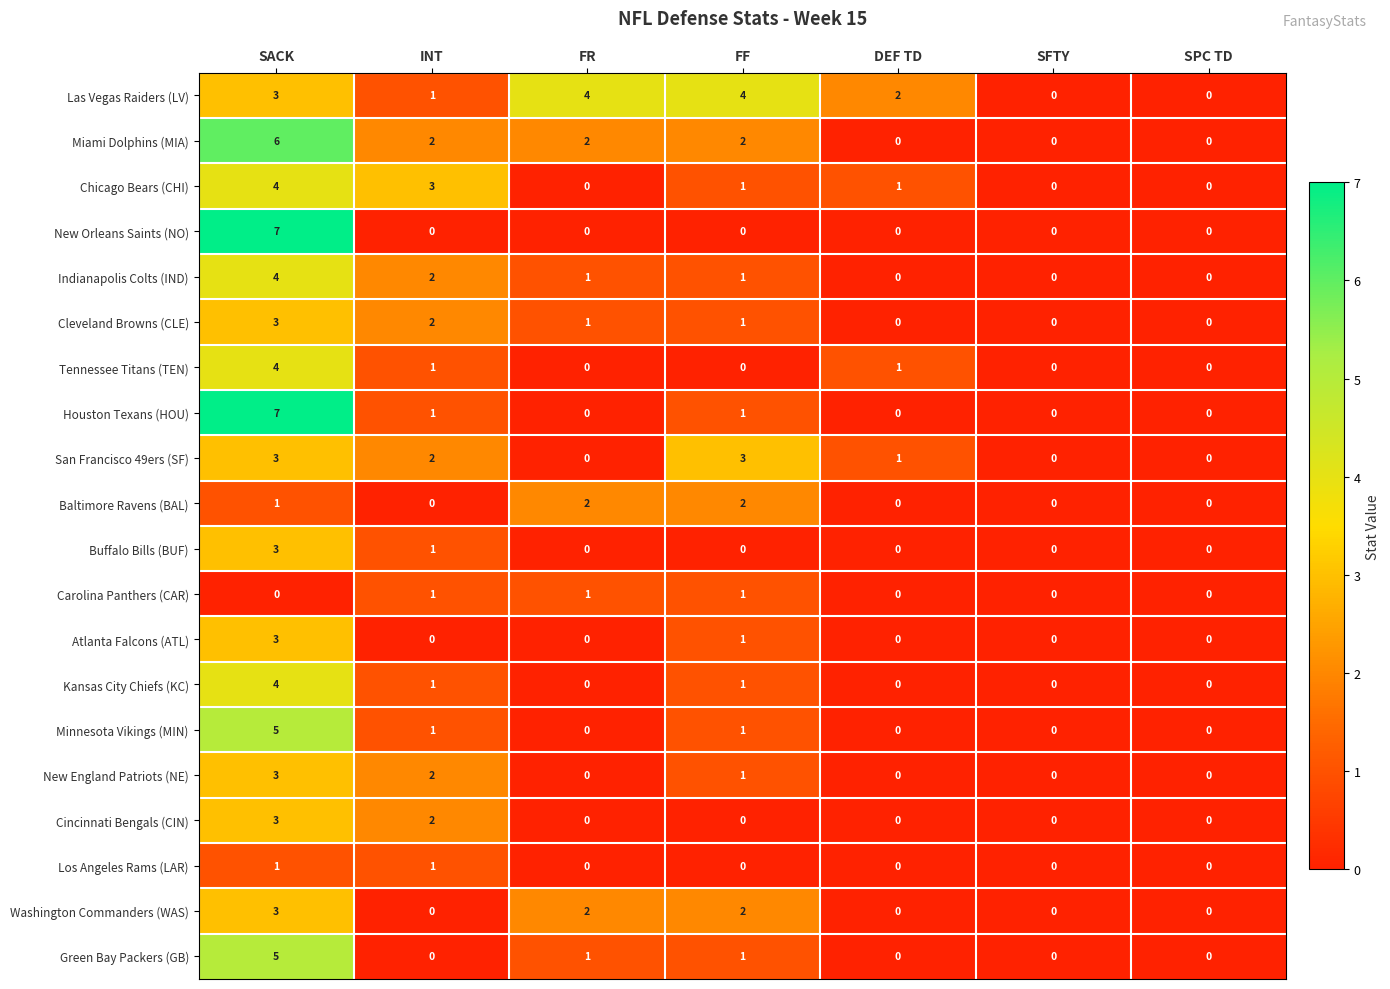

Between INT and SFTY, which series saw the biggest shift?

Chicago Bears (CHI)